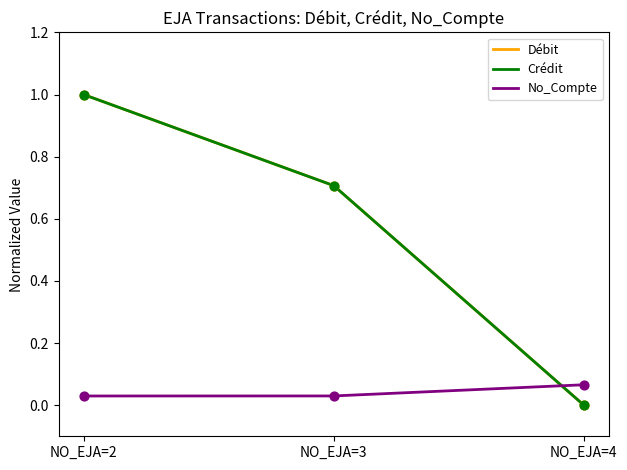

At which category is the sum across all series the highest?

NO_EJA=2